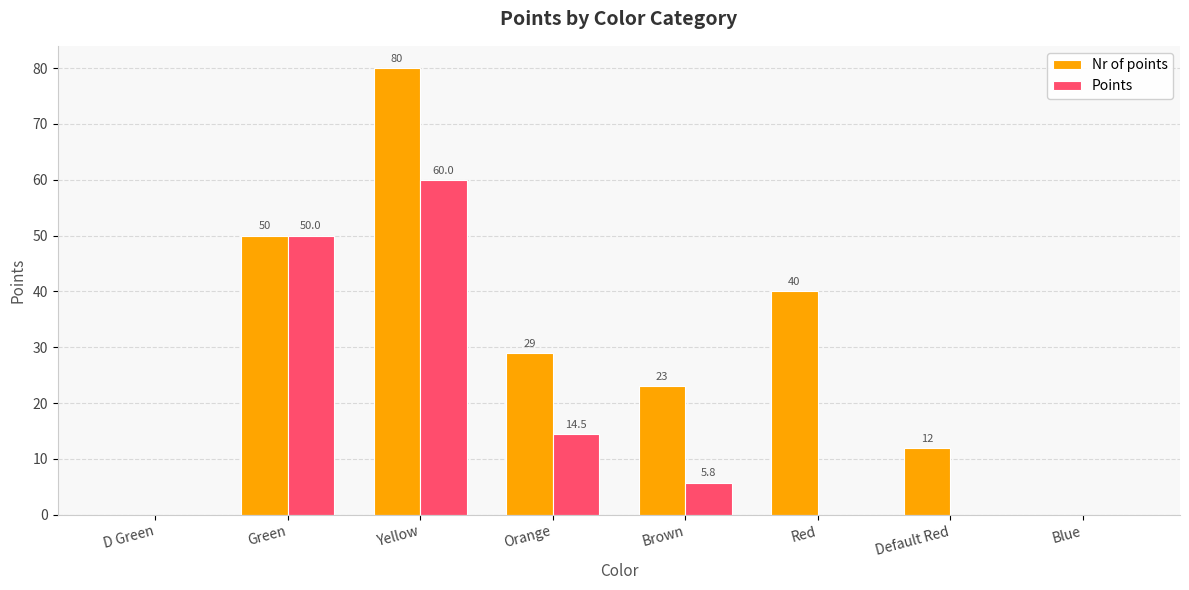

The Points series shows 93.0 at Yellow. True or false?

False